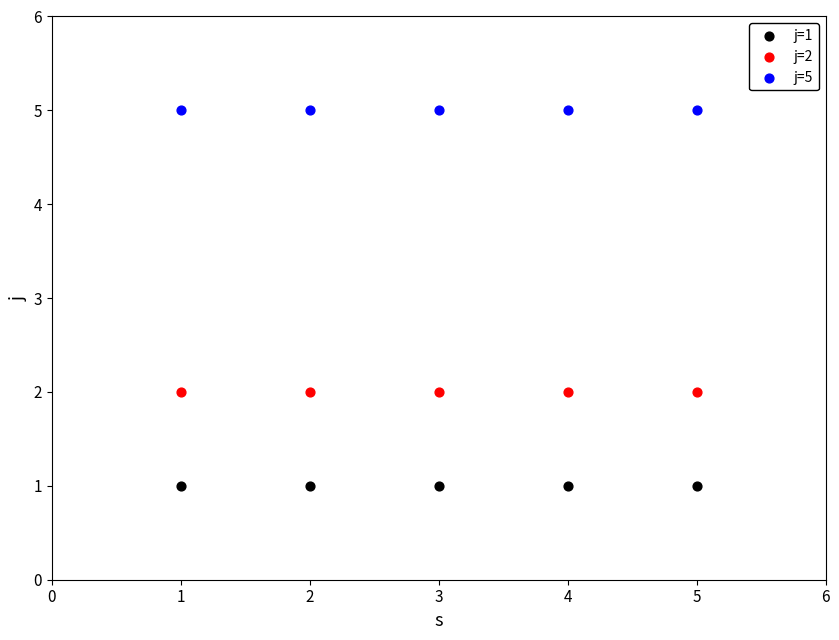

Which series reaches the minimum Y coordinate?

j=1